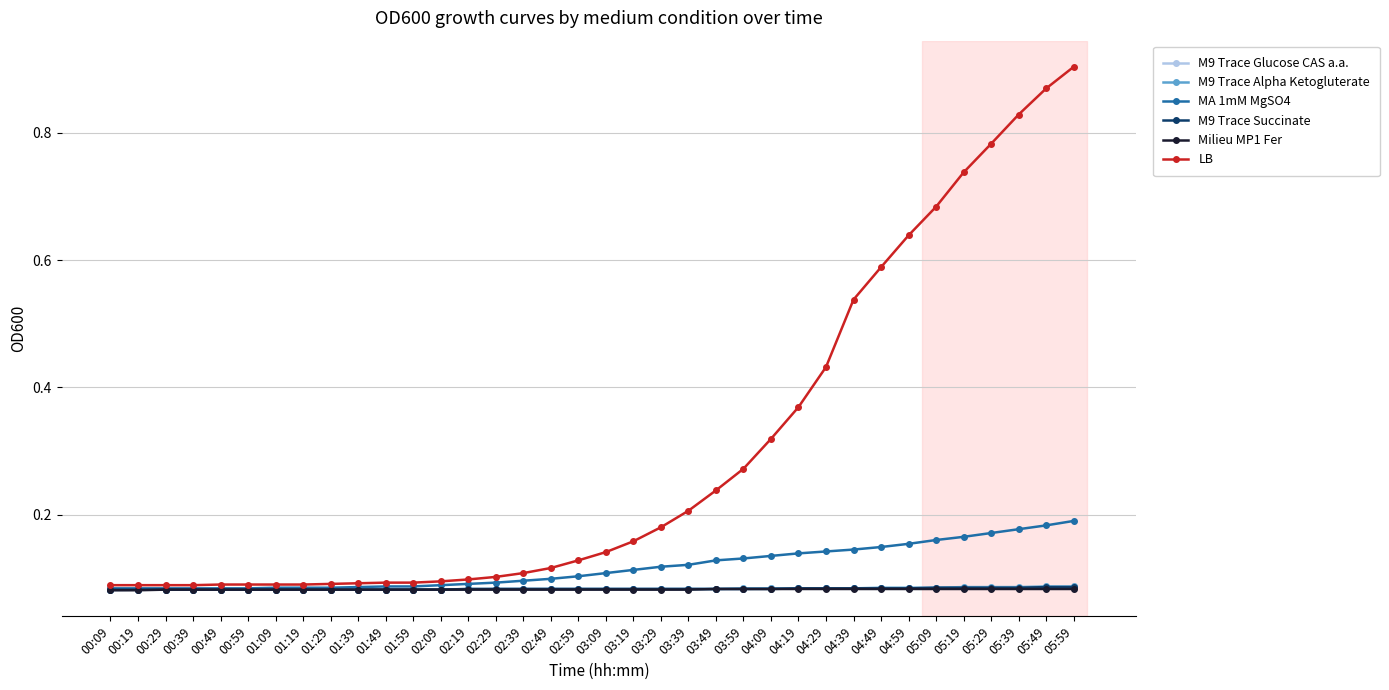

Which series has the largest total across all categories?

LB